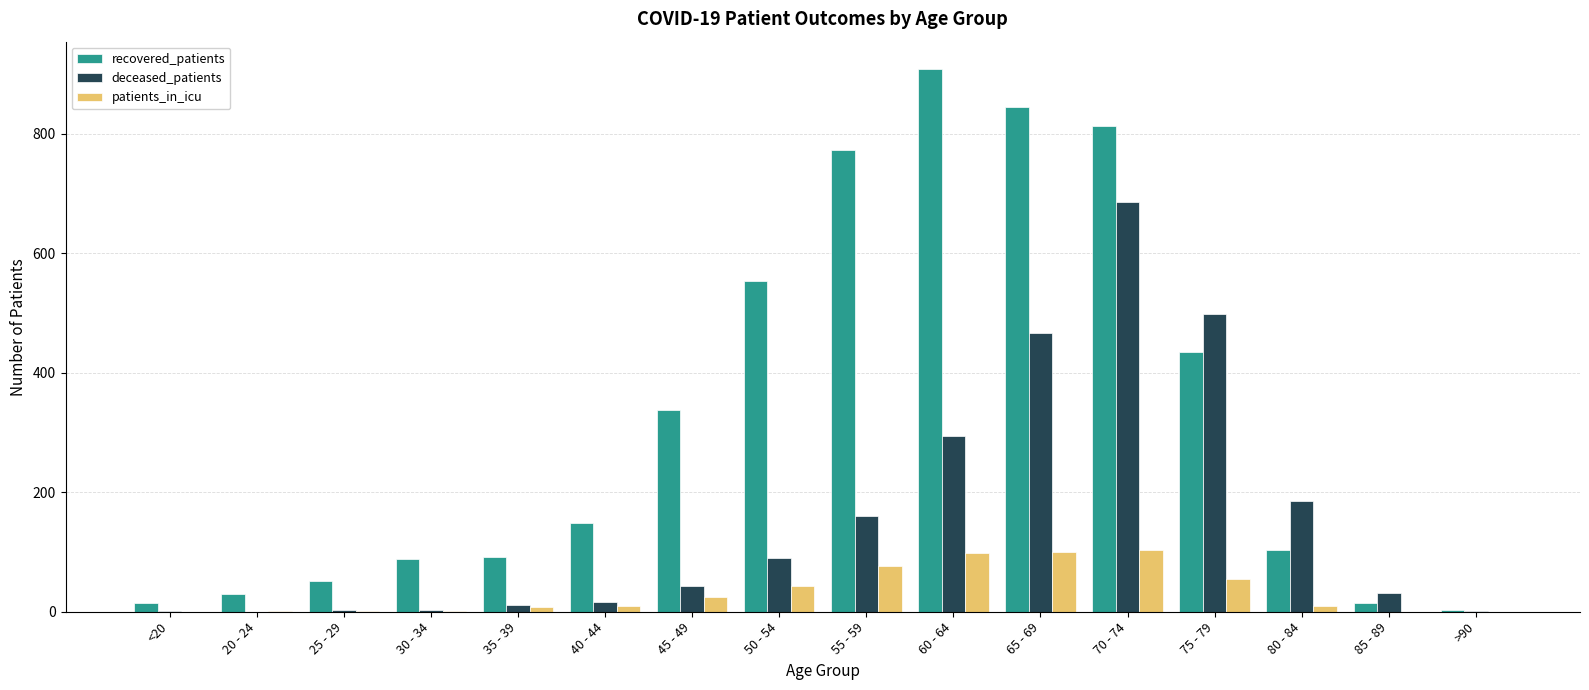

What is the total value across all series at 25 - 29?

57